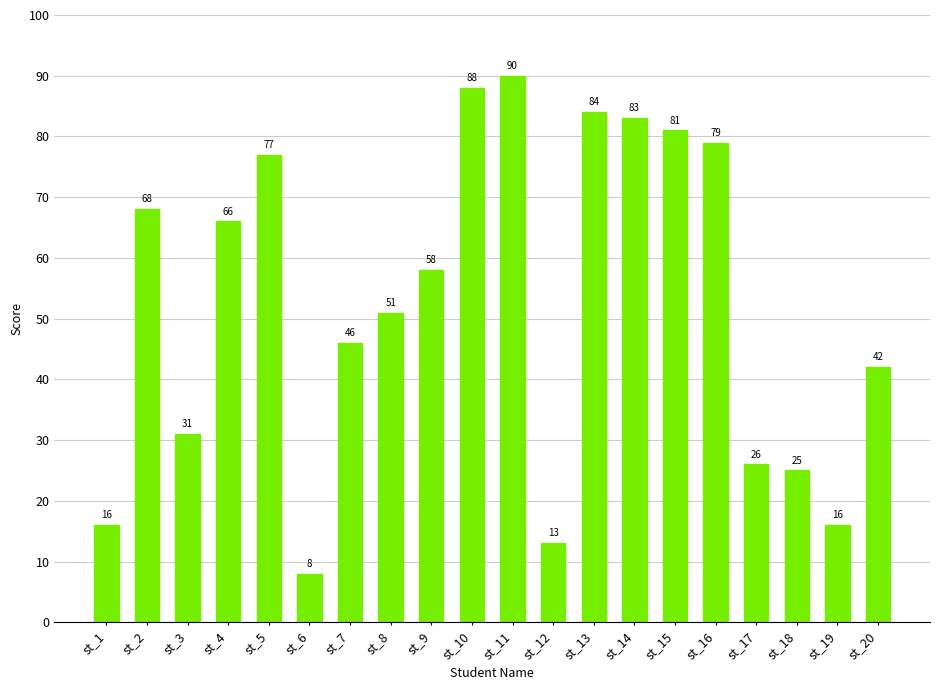

What is the greatest value displayed?

90